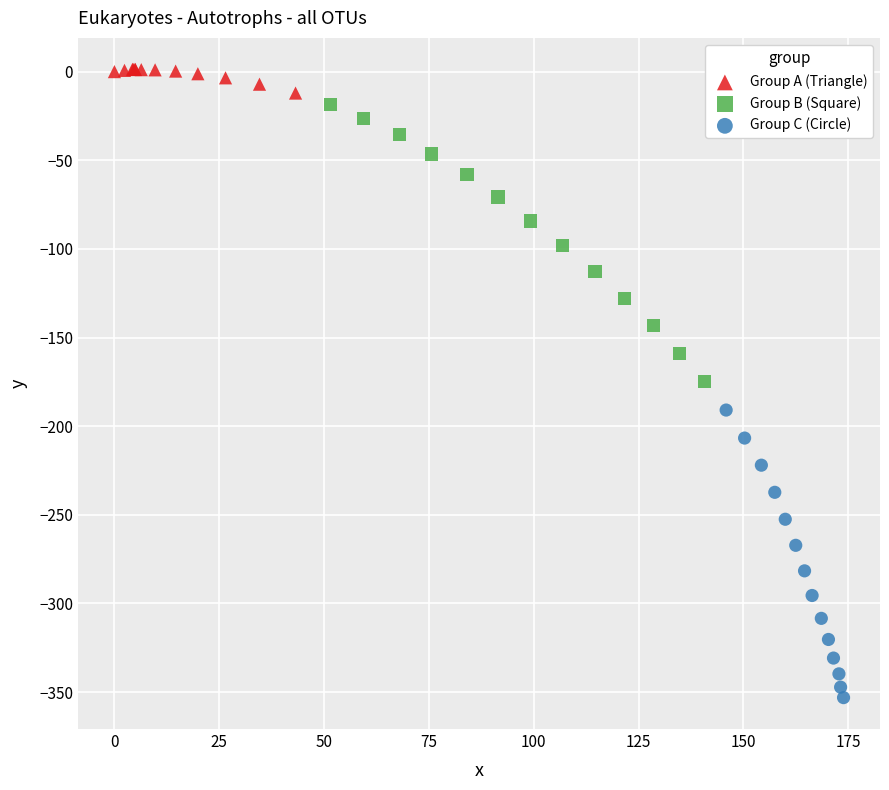

Which series reaches the minimum Y coordinate?

Group C (Circle)